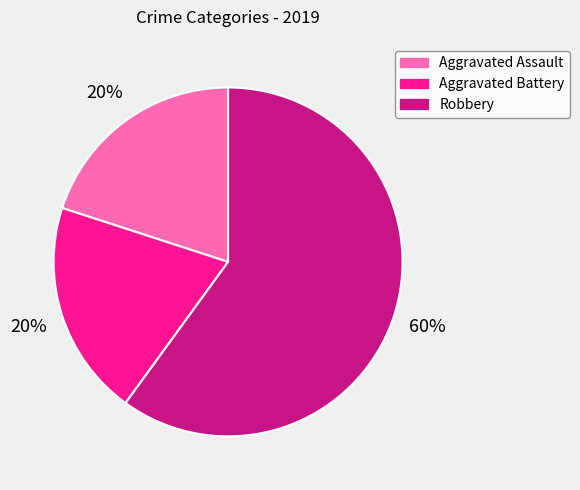

Is there any slice that represents more than half of the pie?

Yes